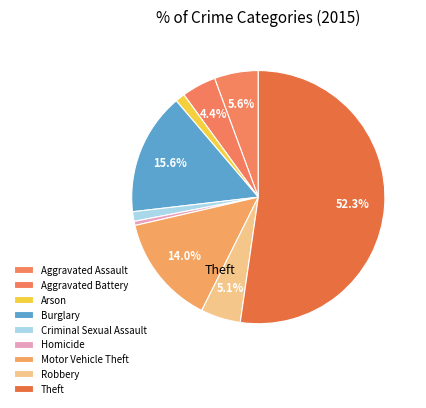

The Motor Vehicle Theft slice represents 14% of the pie. True or false?

True